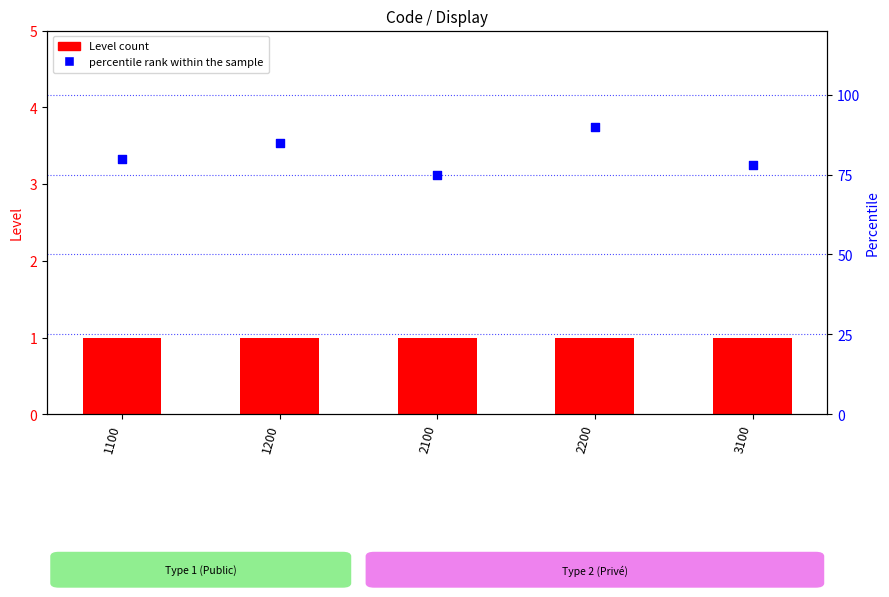

Which series reaches the maximum Y coordinate?

percentile rank within the sample